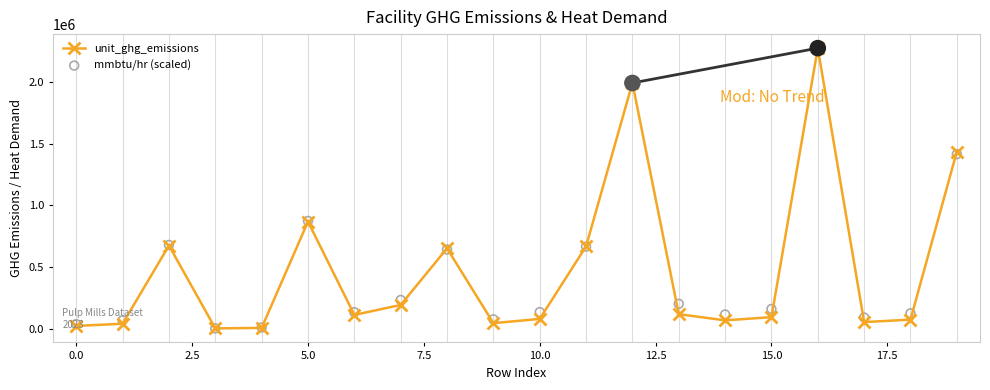

What are all the series names shown in the legend?

unit_ghg_emissions, mmbtu/hr (scaled)